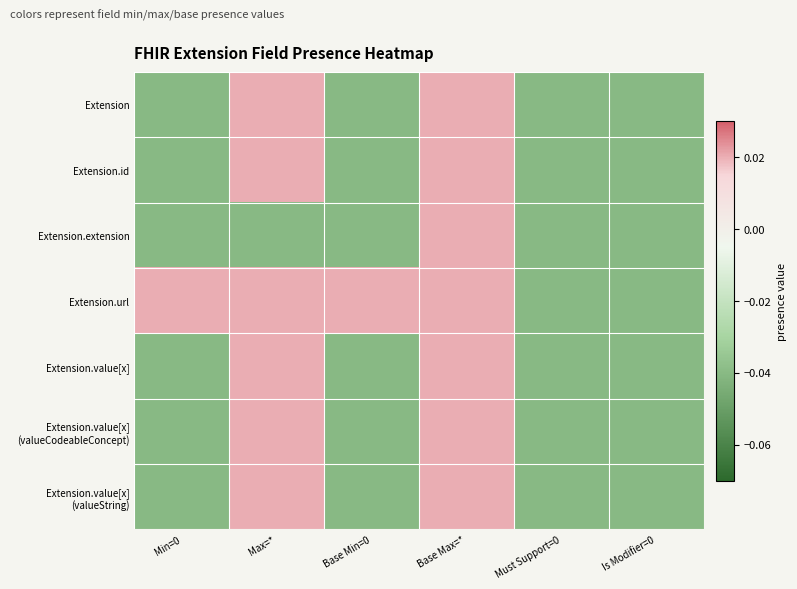

At which category does the chart reach its minimum across all series?

Min=0